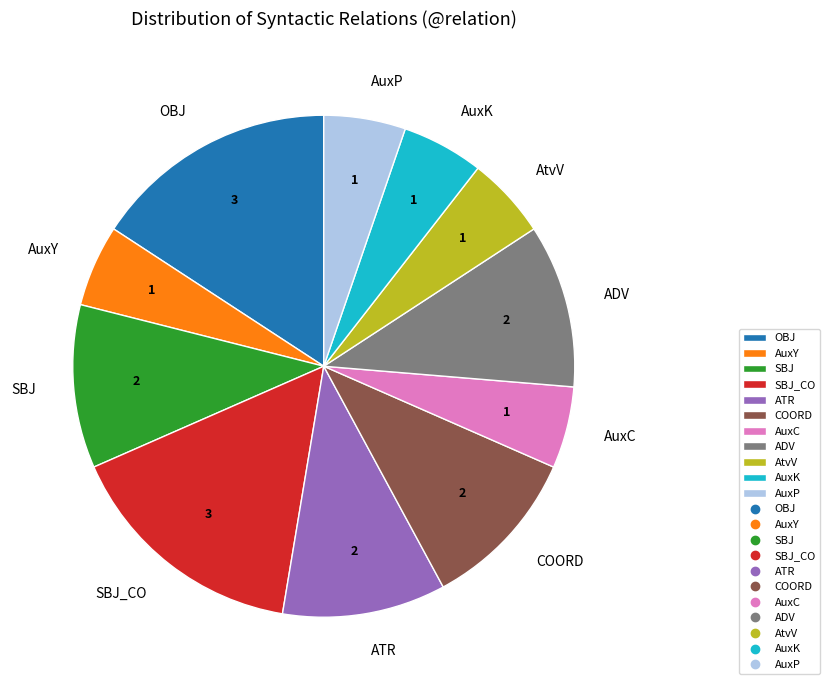

Count the number of slices in the pie.

11